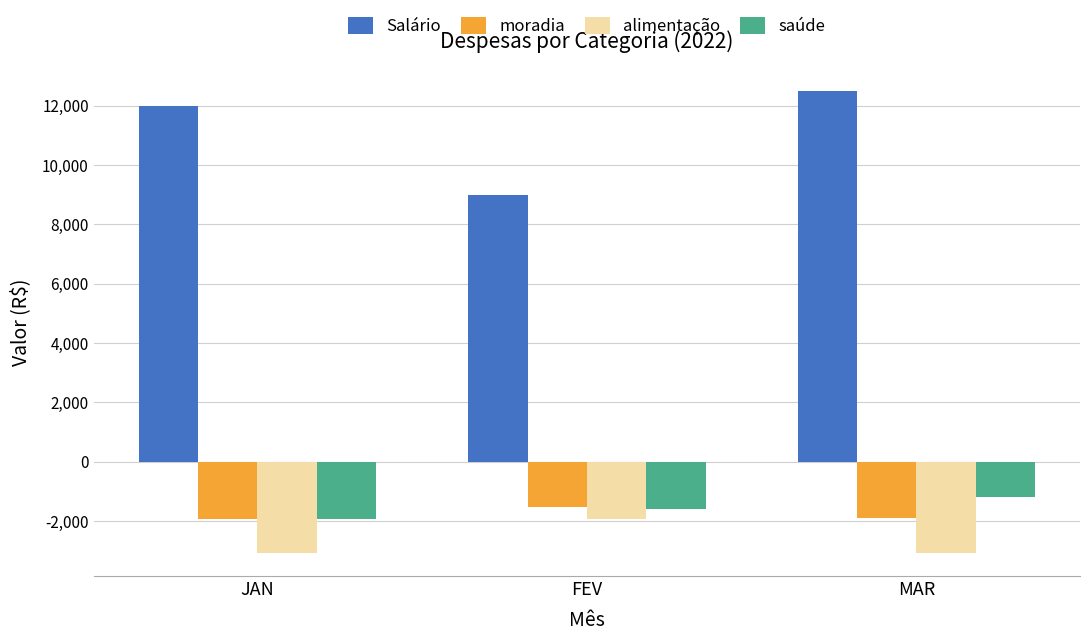

Rank the series by their maximum value, from highest to lowest.

Salário, saúde, moradia, alimentação